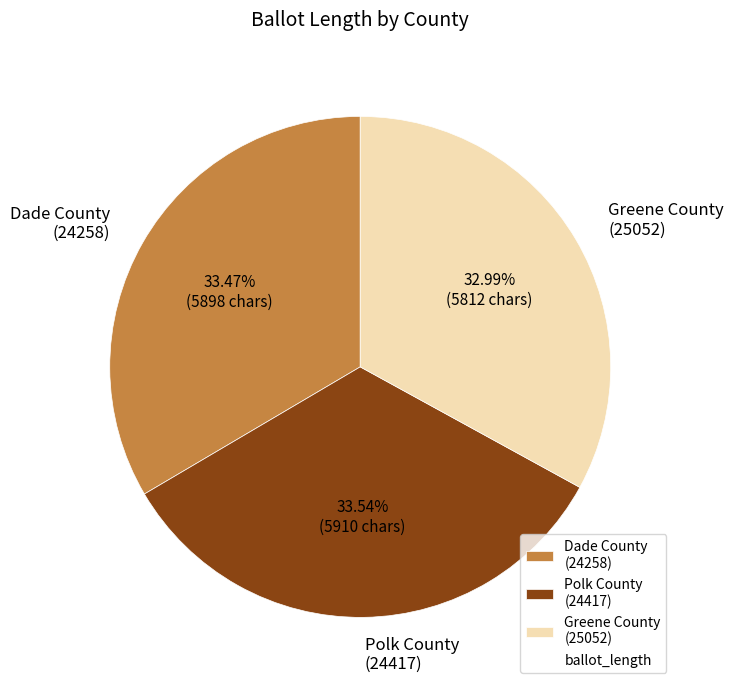

Approximately how many times larger is the value at Dade County (24258) compared to Polk County (24417)?

1.0